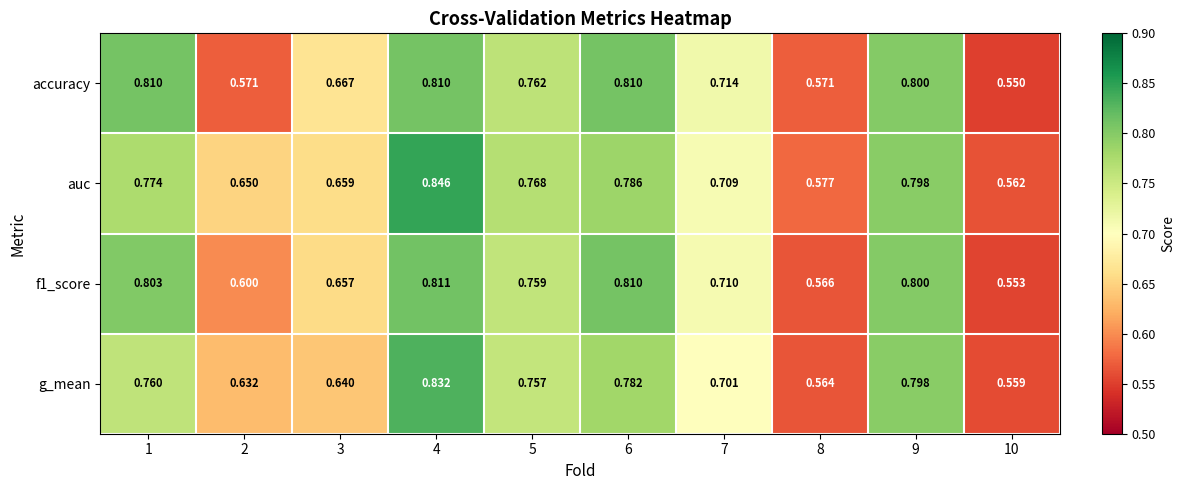

Which label corresponds to the smallest value in the chart?

10